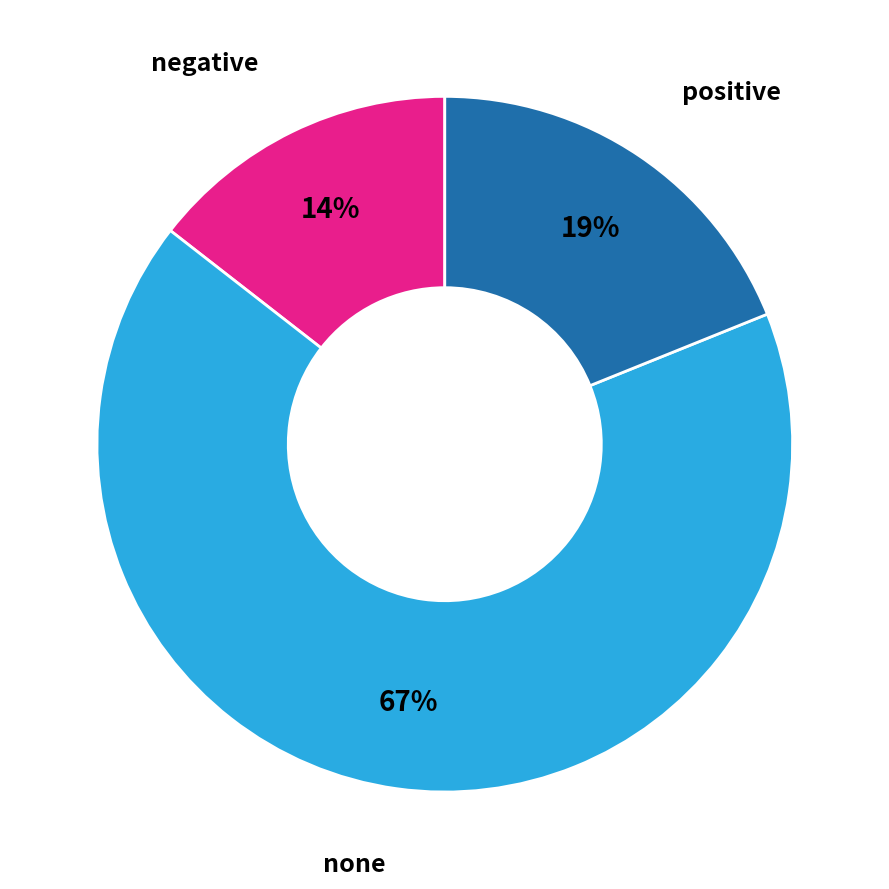

What percentage is the negative slice, to the nearest percent?

14%